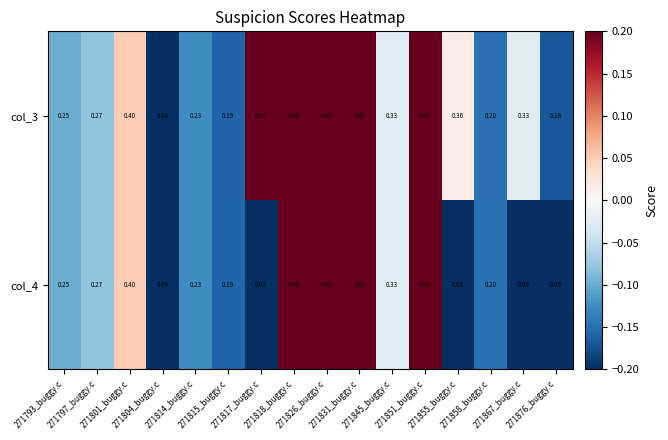

Which series has the widest spread of values?

col_4